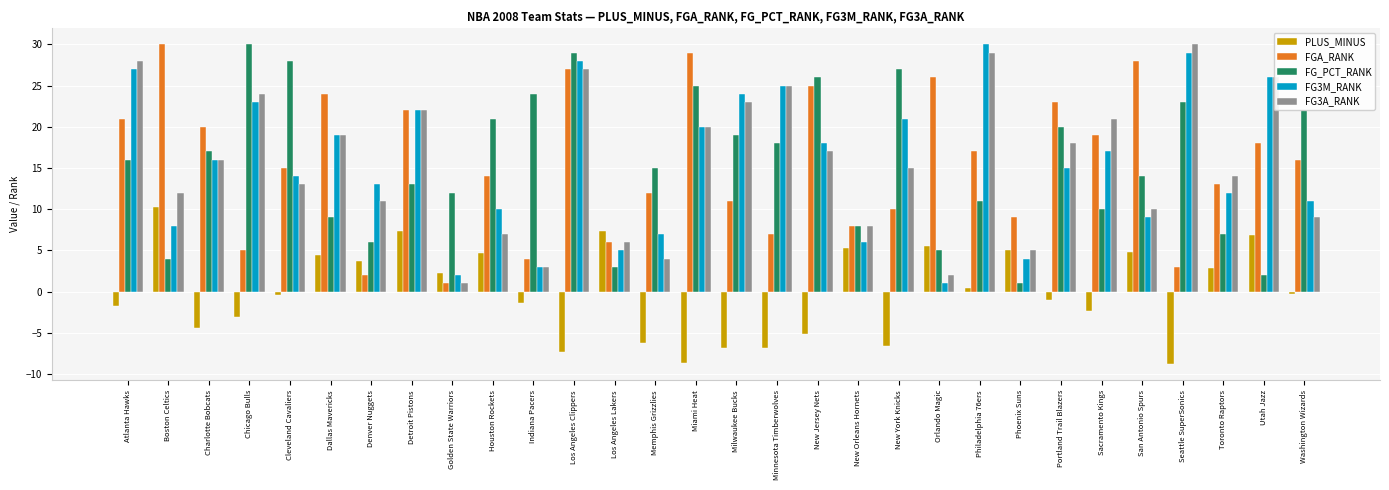

Is it true that PLUS_MINUS equals -4.4 at Charlotte Bobcats?

True